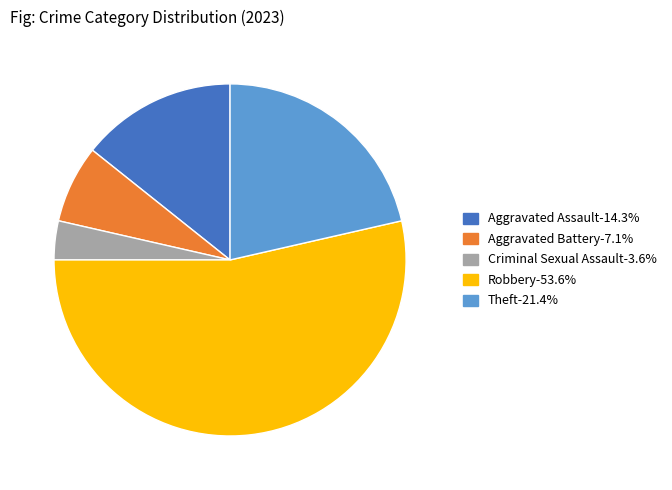

Does any single category account for the majority?

Yes